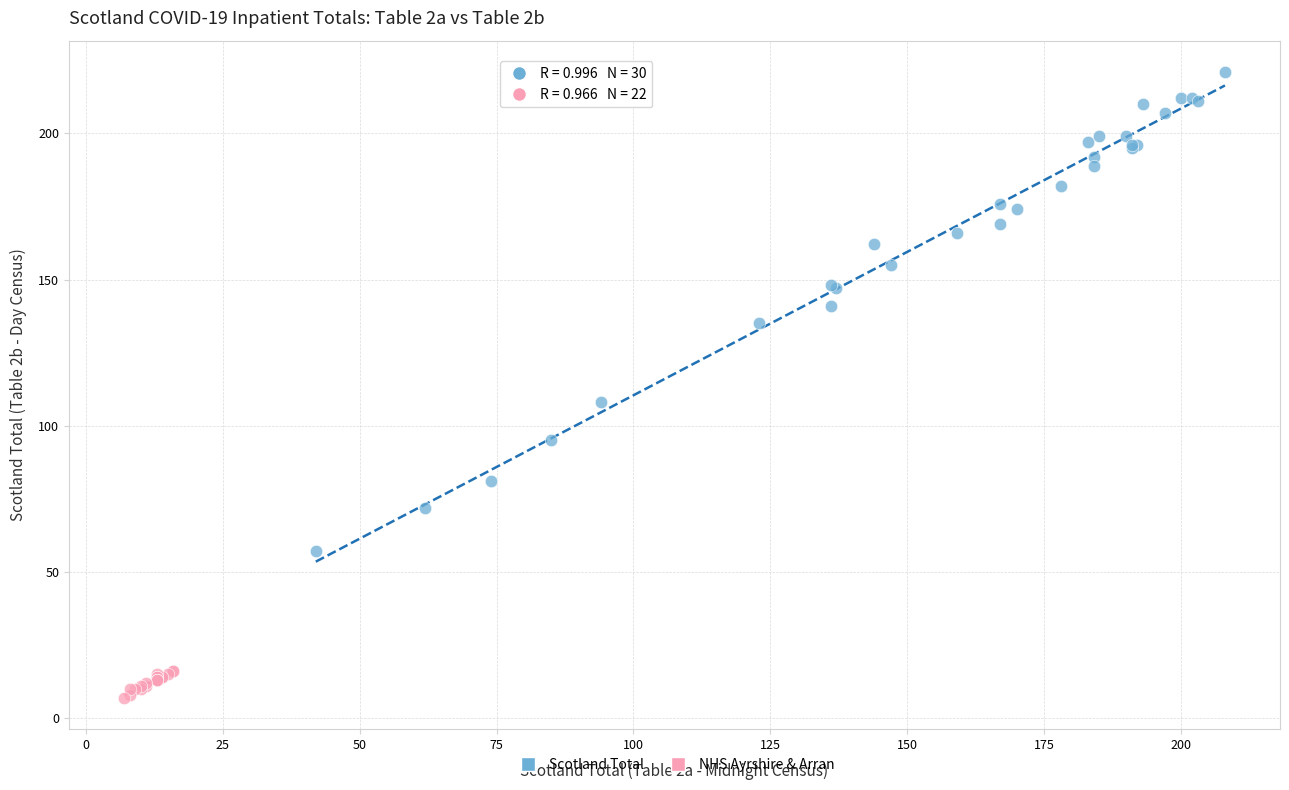

Which series contains the highest Y value?

Scotland Total